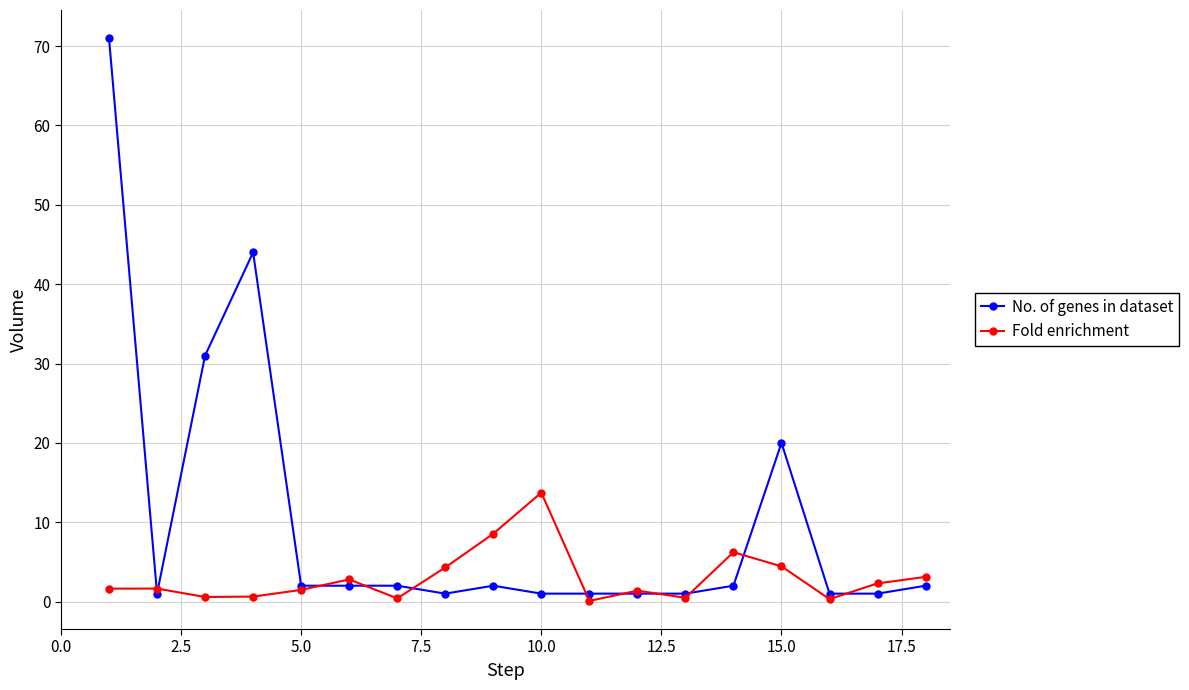

List the series in order of their overall mean, highest first.

No. of genes in dataset, Fold enrichment